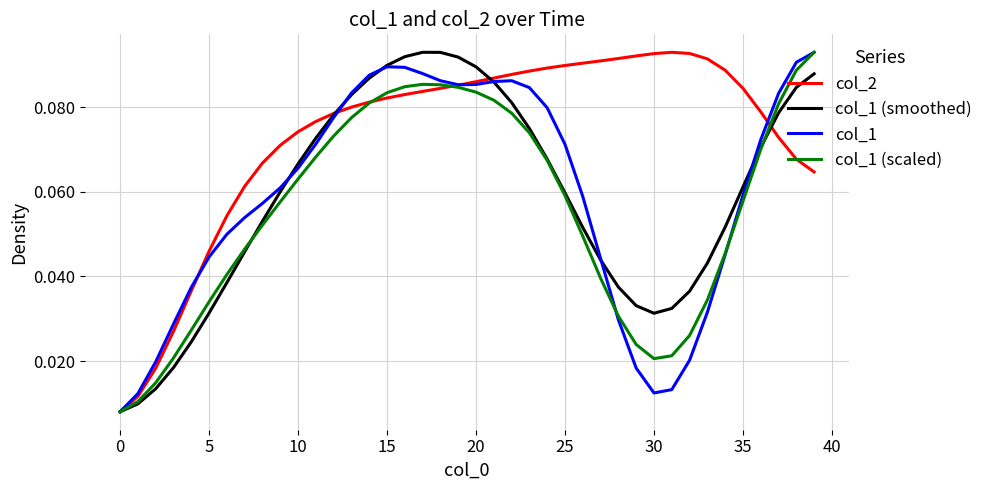

True or false: col_1 (scaled) has more than 2 points higher than both neighbors.

False